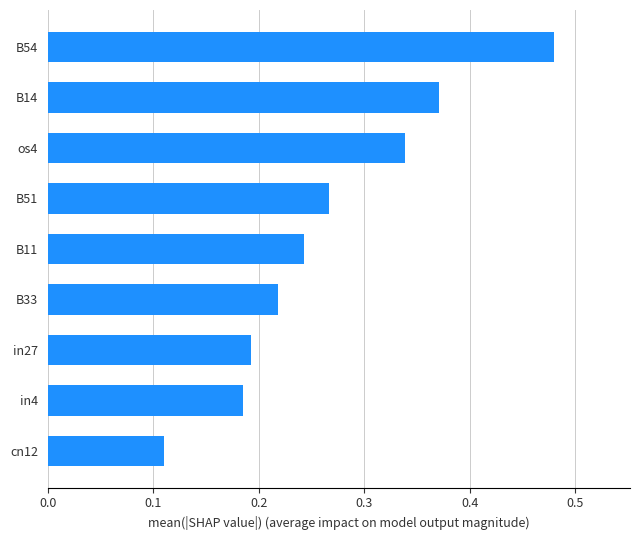

True or false: the data shows 0.6 at B14.

False